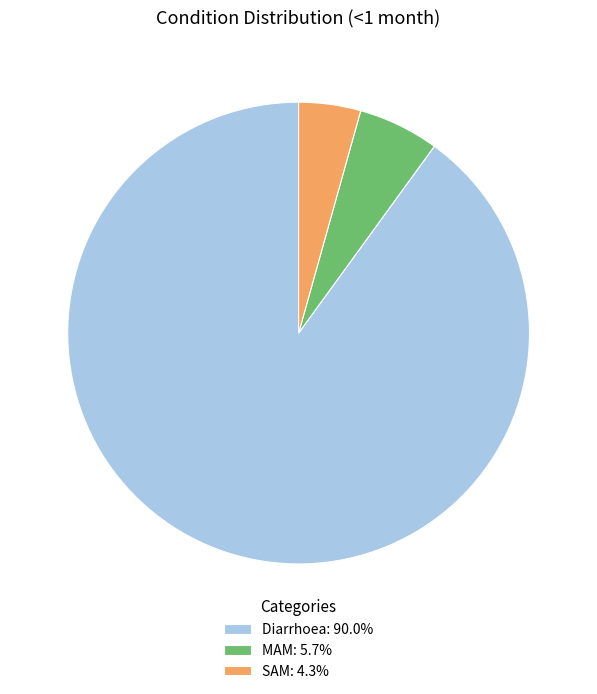

Which slice is the smallest?

SAM